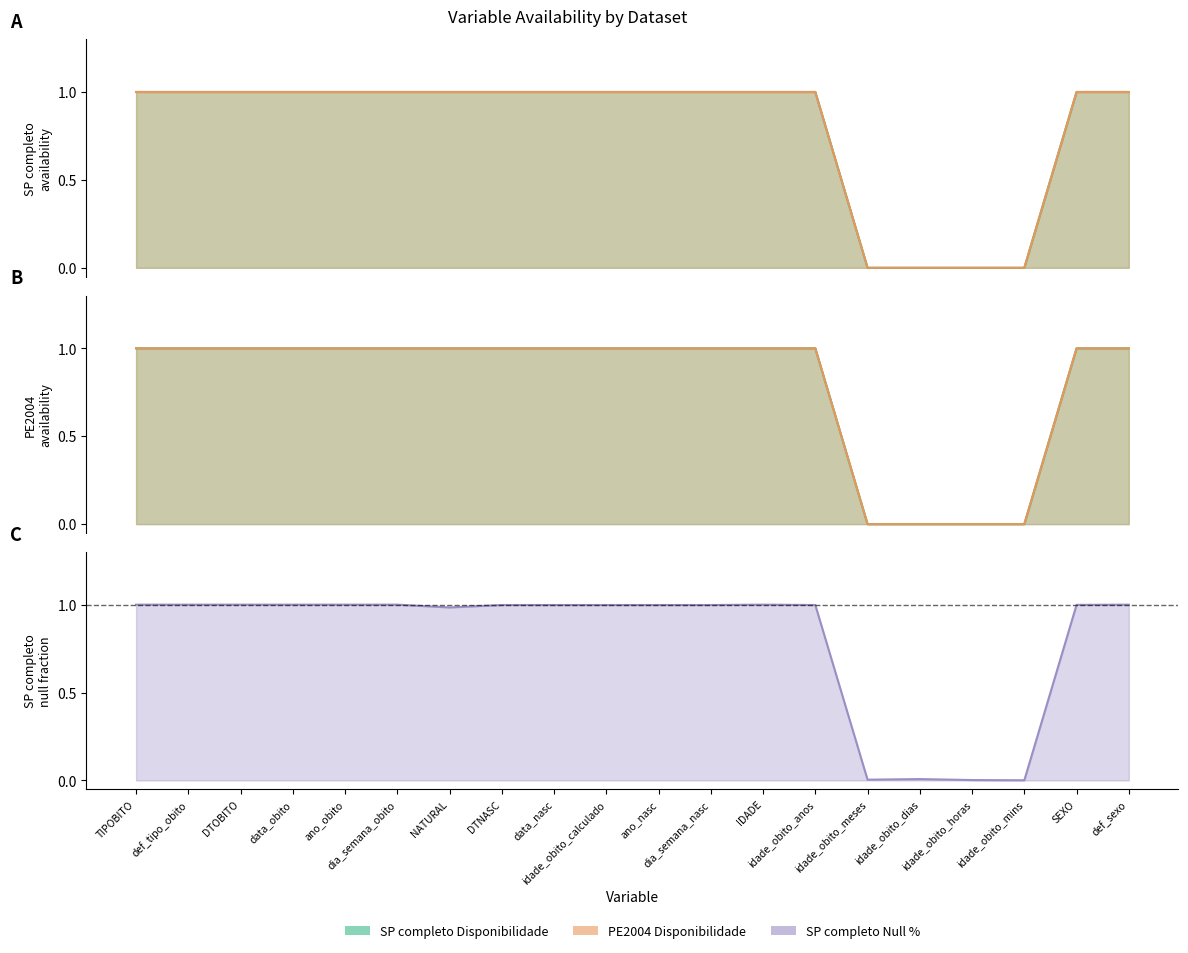

The value of SP completo Null % at dia_semana_nasc is 0.6. True or false?

False